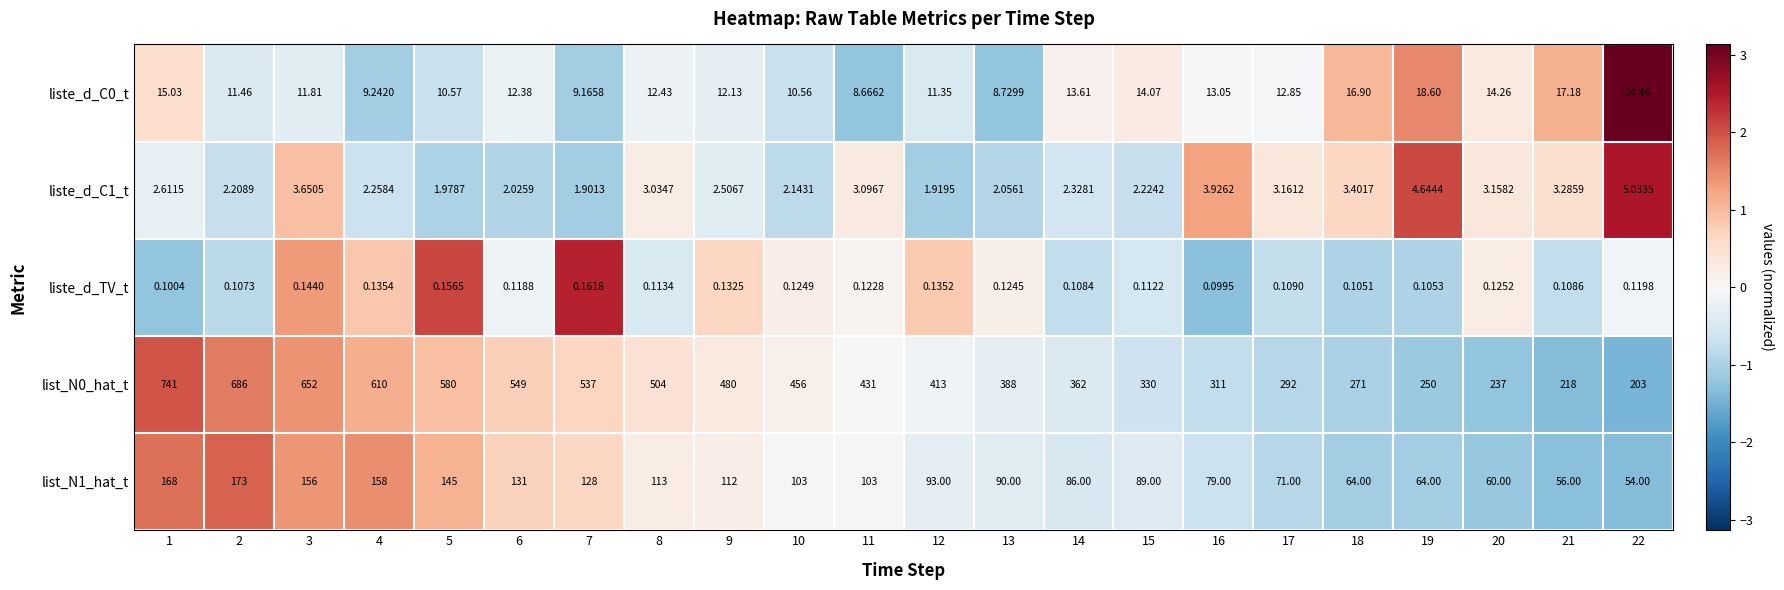

How many distinct data groups are displayed?

5